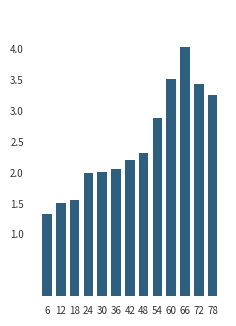

What is the value of the 10th bar from the left?

3.5